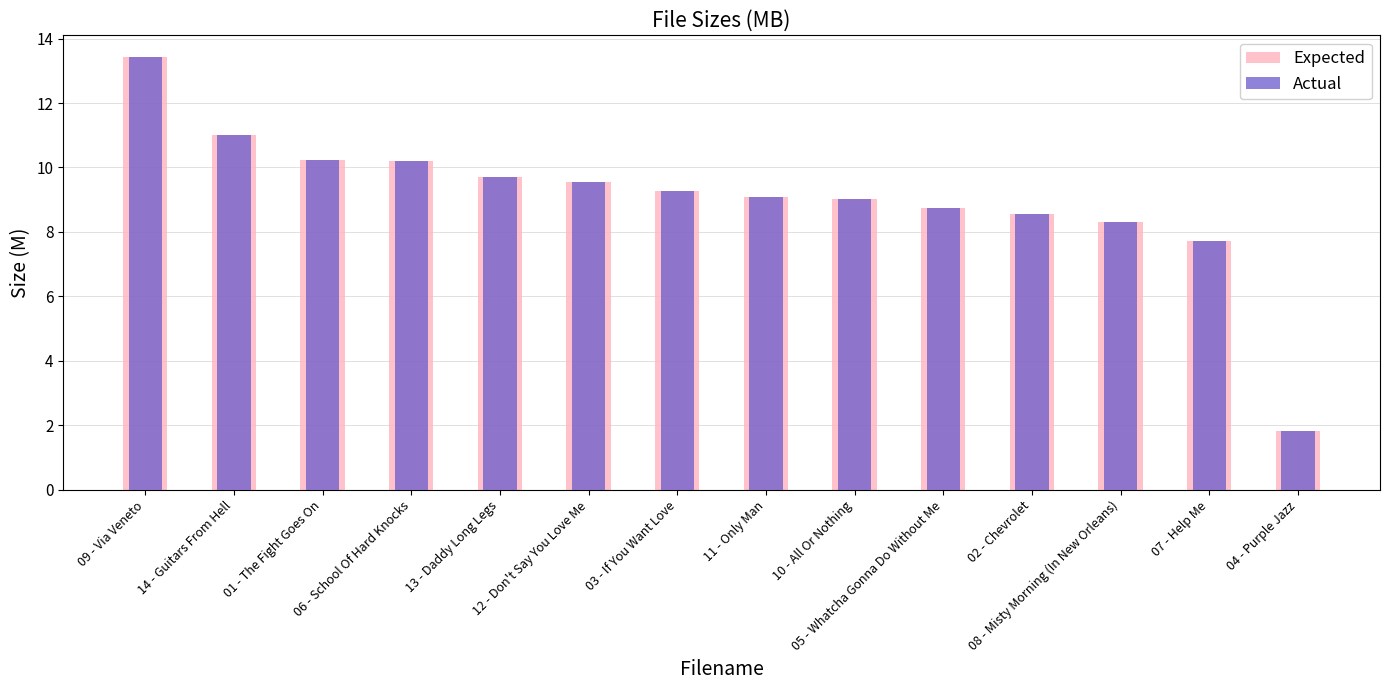

Does the chart contain stacked bars?

No